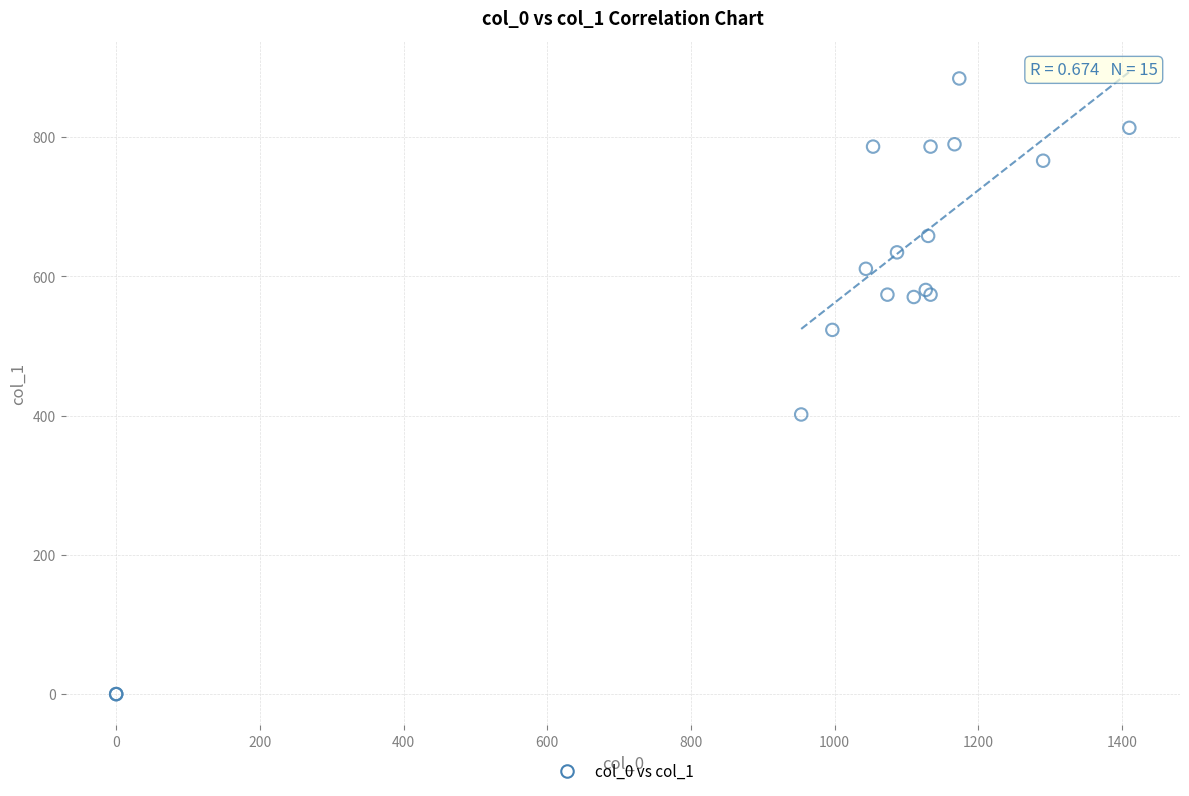

What Y value in the scatter plot is closest to 442?

401.6